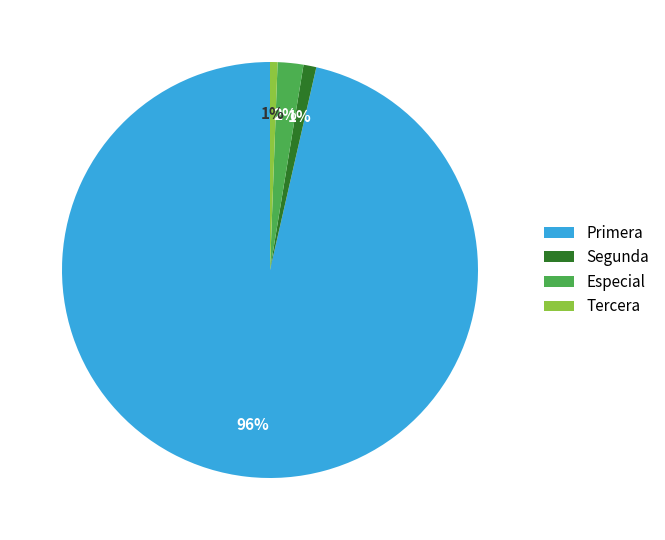

Does Primera account for over 50% of the chart?

Yes